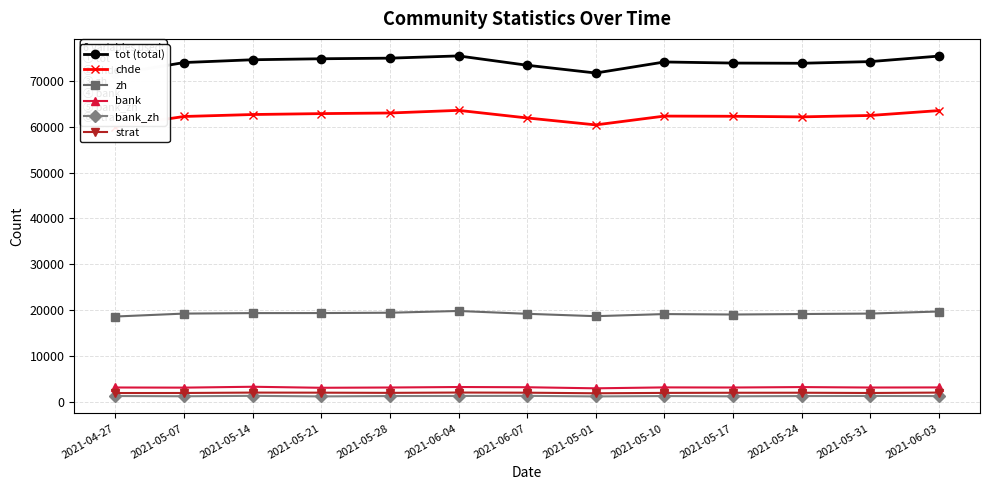

What position from the left is 2021-06-03?

13